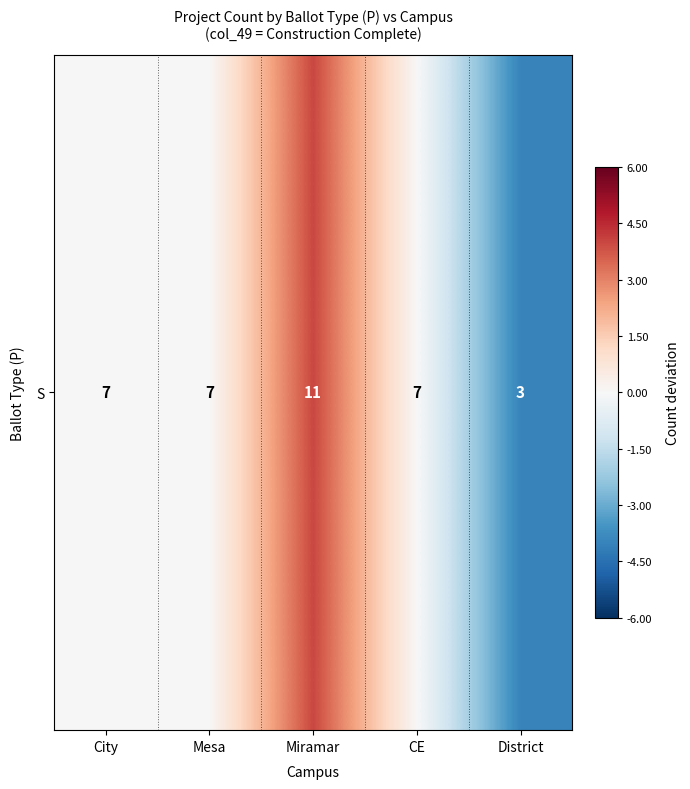

At which label is the value closest to 0?

City